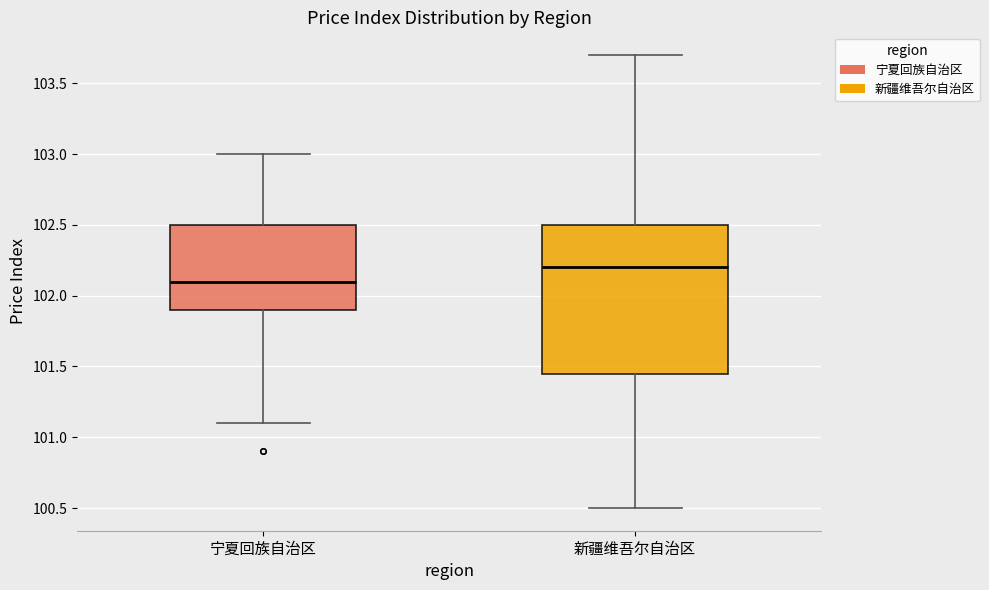

Where does the median line of the box for 新疆维吾尔自治区 sit on the y-axis? The values are not printed on the chart, so give them approximately, as read against the axis.

102.20